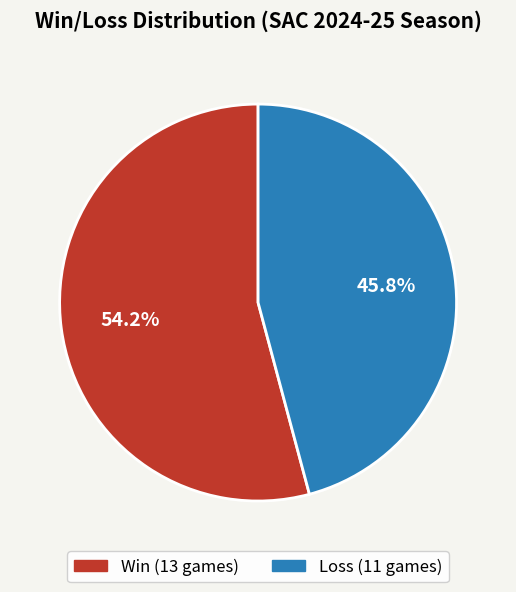

Between Win and Loss, which is larger?

Win